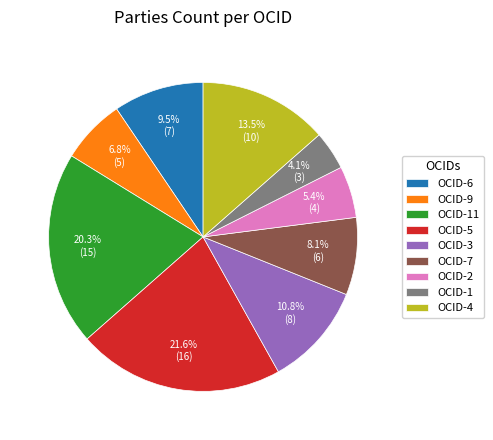

What is the smallest slice in the pie chart?

OCID-1